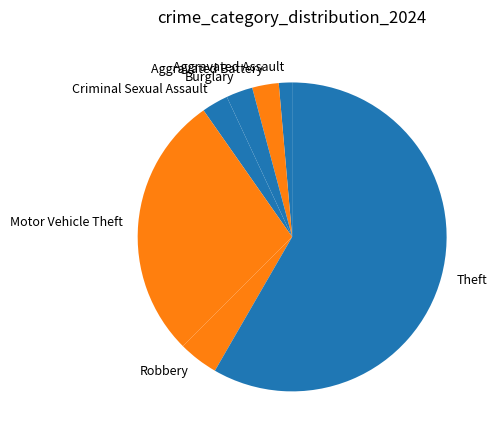

How many slices are in this pie chart?

7